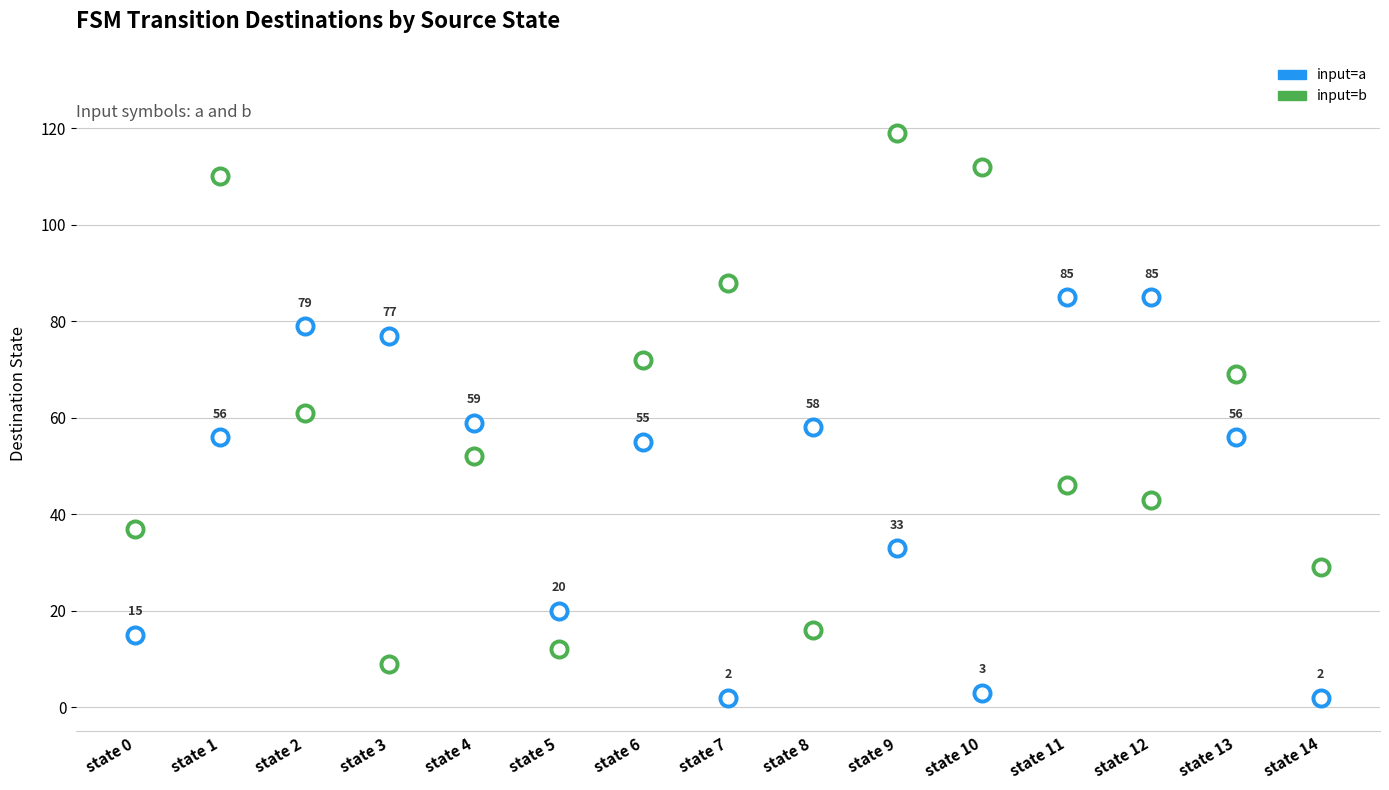

At how many categories does at least one series exceed 3?

15